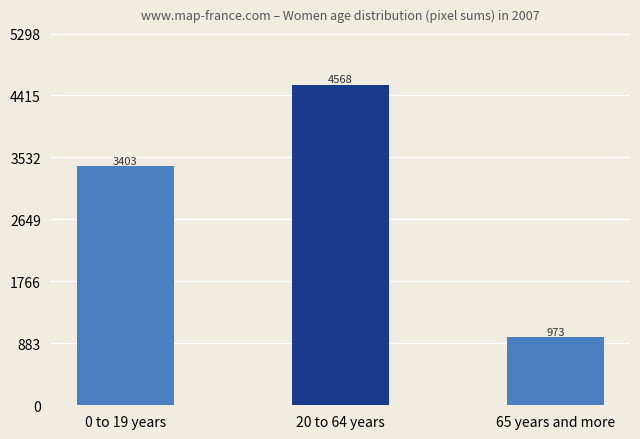

Rank the categories by value from lowest to highest.

65 years and more, 0 to 19 years, 20 to 64 years